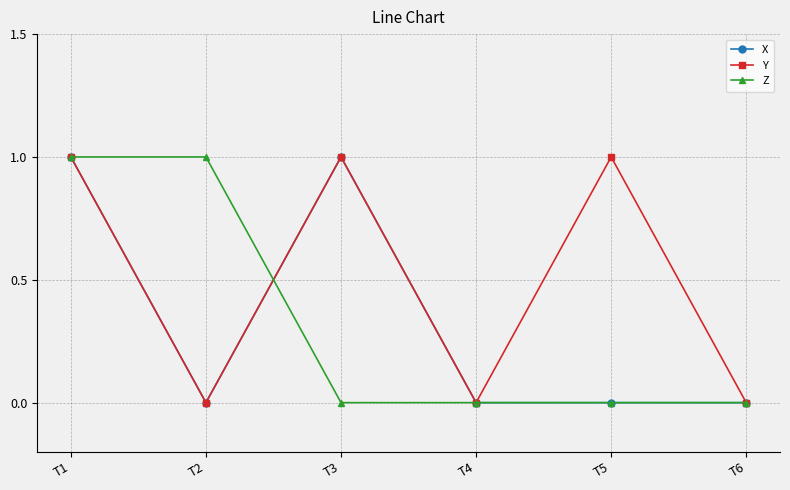

What is the difference between the second highest and second lowest values in the X series?

1